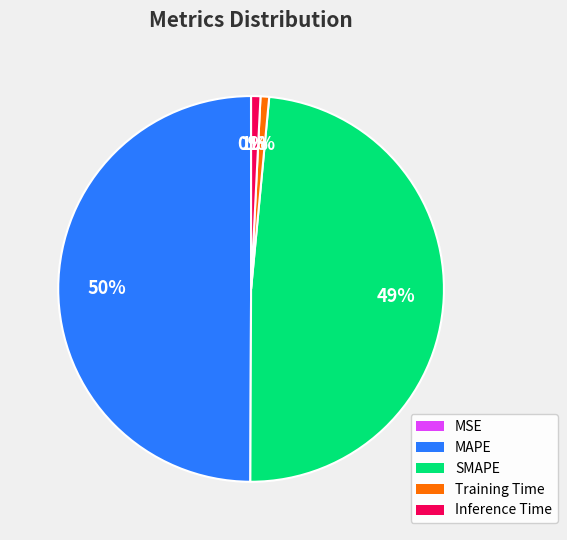

What percentage is the Training Time slice, to the nearest percent?

1%